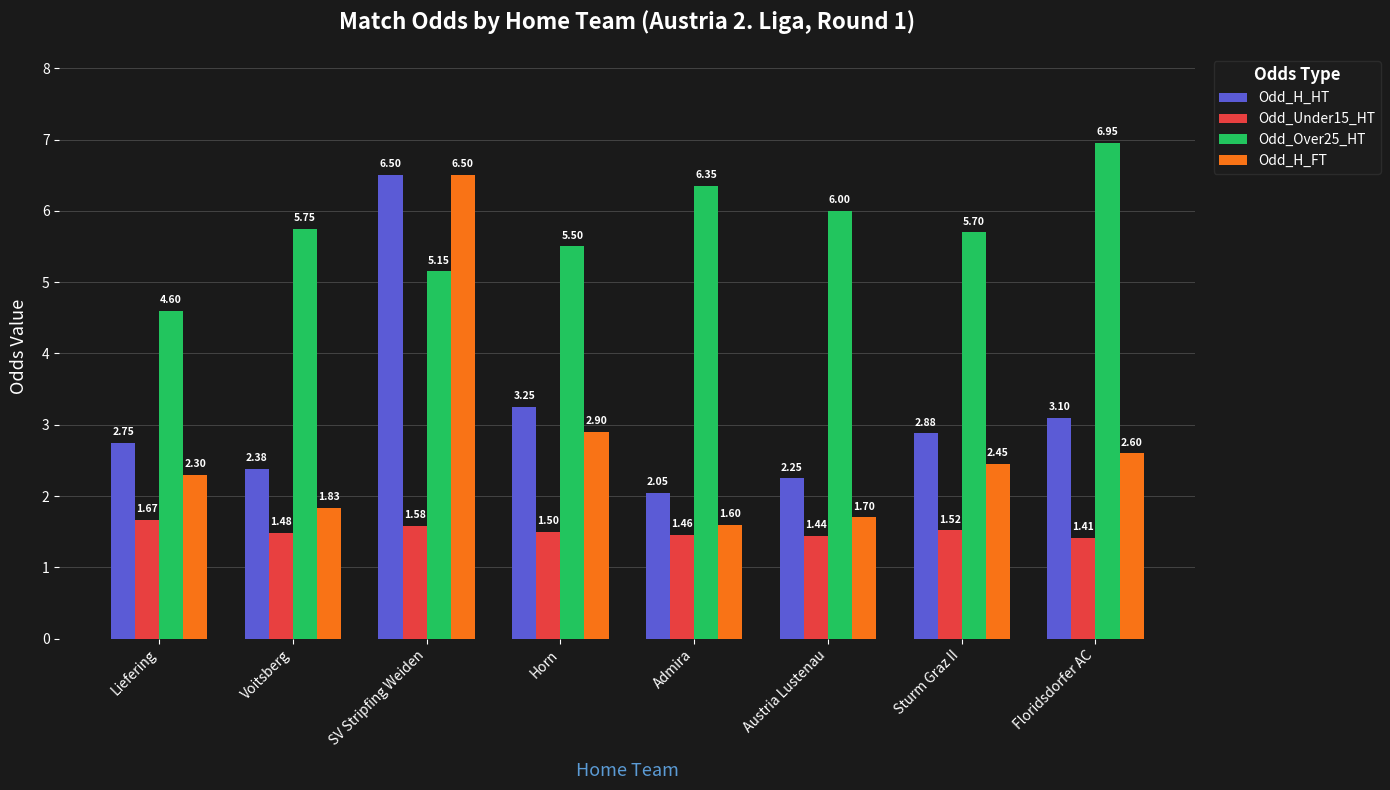

What are all the series names shown in the legend?

Odd_H_HT, Odd_Under15_HT, Odd_Over25_HT, Odd_H_FT